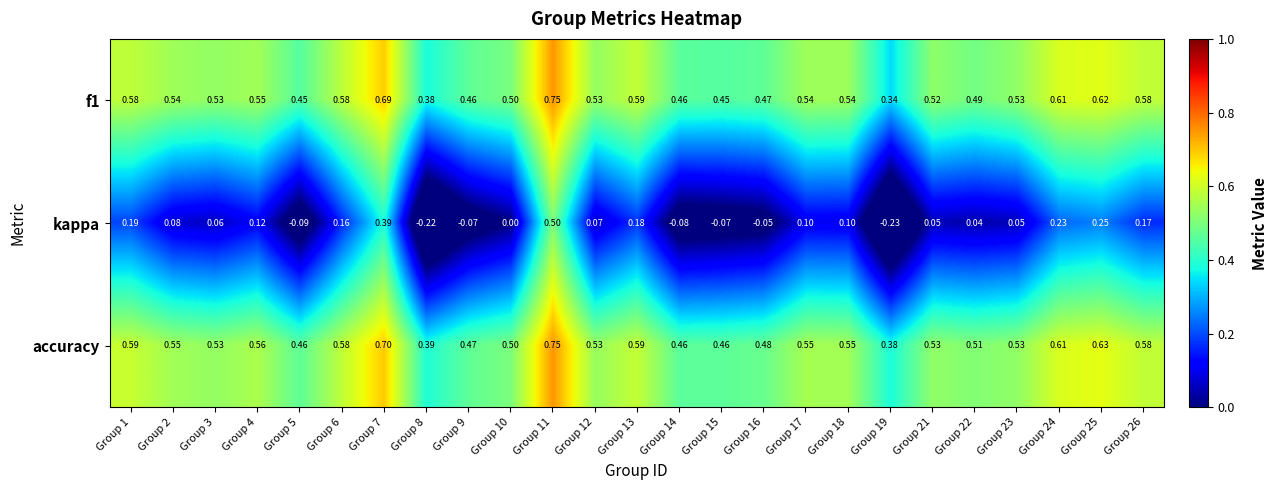

Between Group 11 and Group 17, which series saw the biggest shift?

kappa